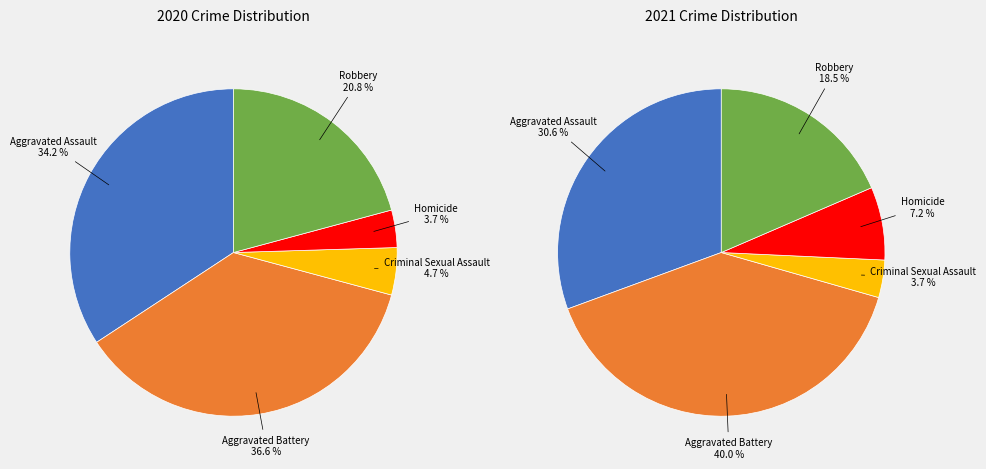

At 2, list the series in order from largest to smallest.

values_2020, values_2021